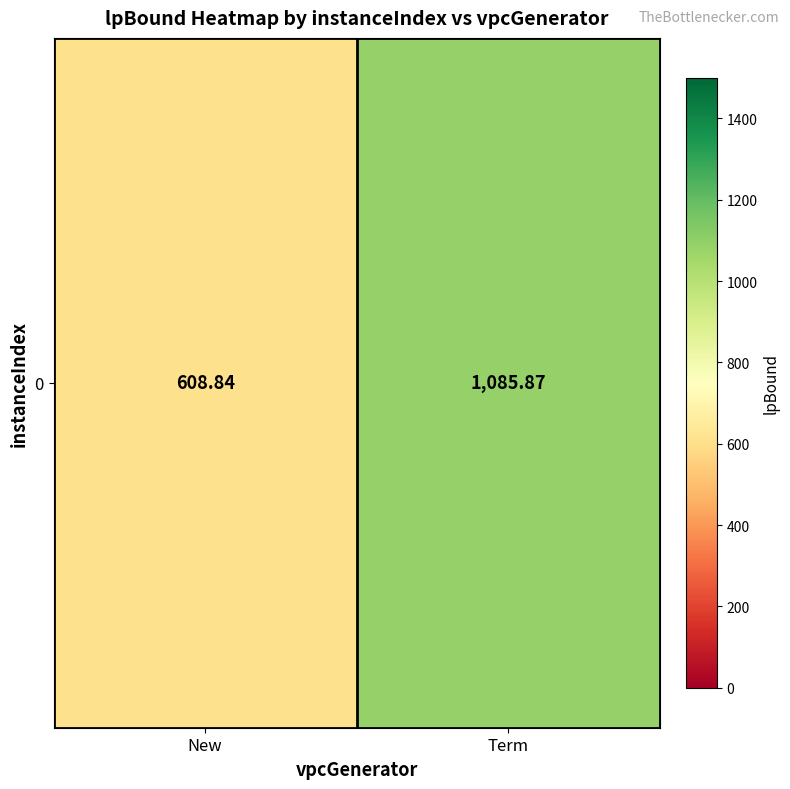

Where does the data first go above 1085?

Term